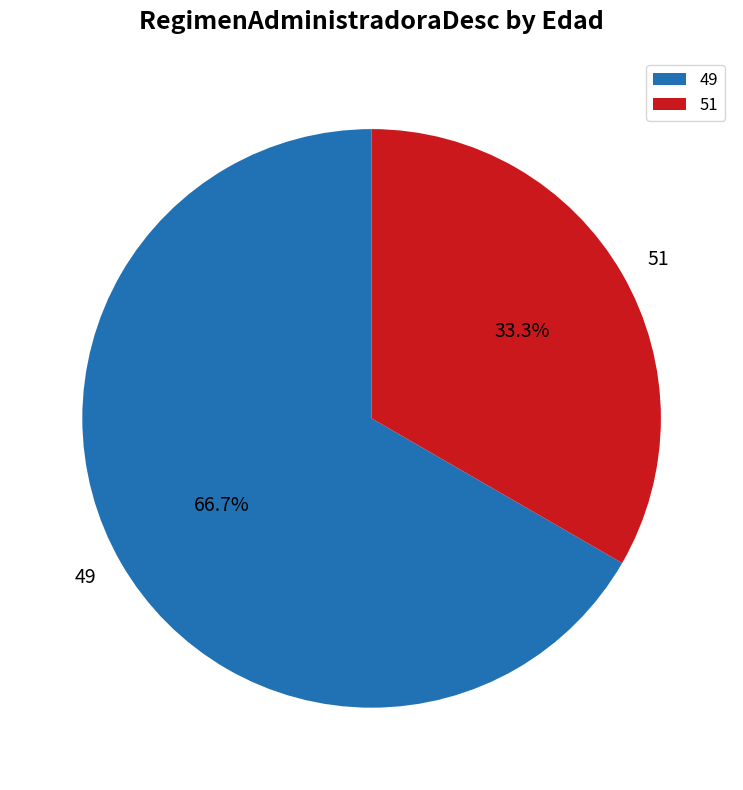

What percentage is the 49 slice, to the nearest percent?

67%